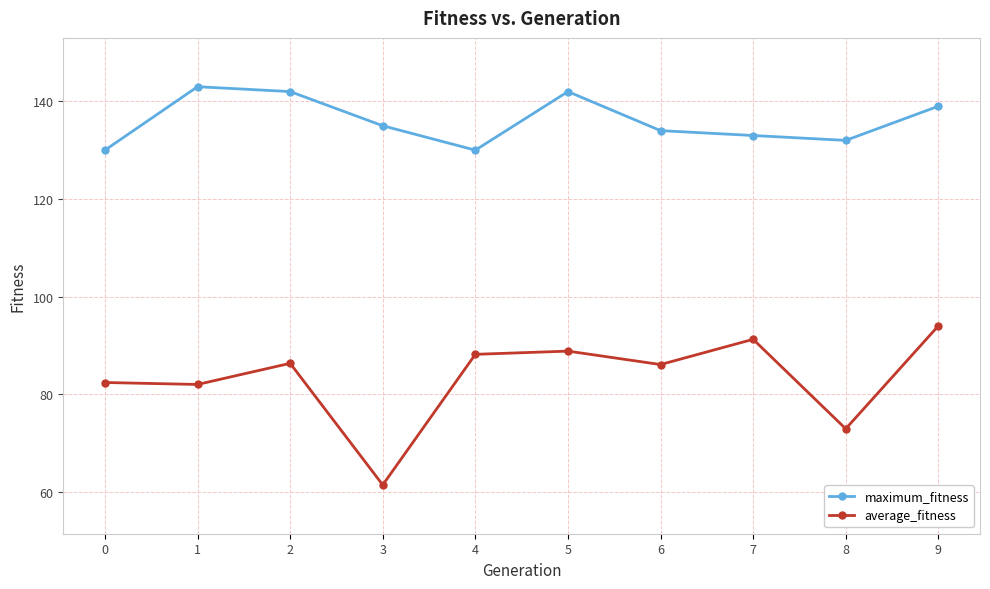

Which series has the largest total across all categories?

maximum_fitness